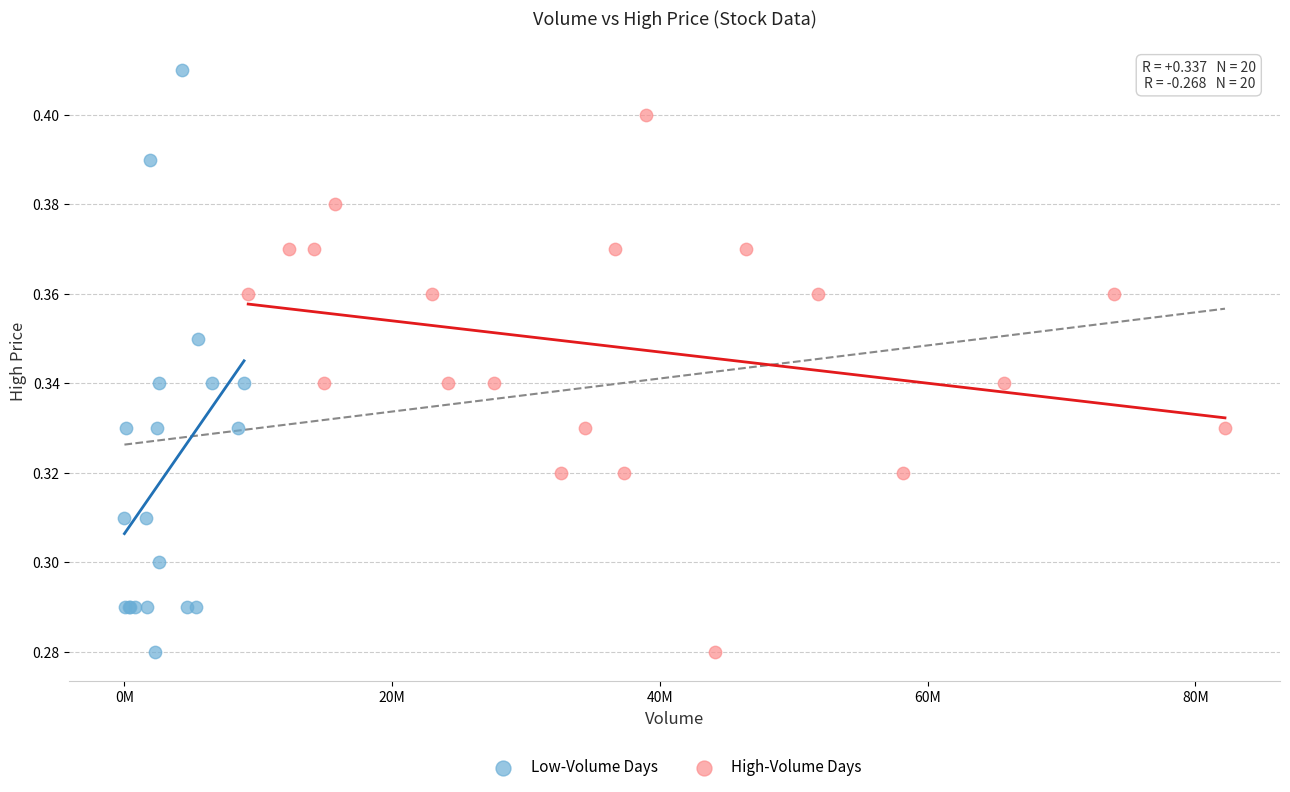

What are all the series names shown in the legend?

Low-Volume Days, High-Volume Days